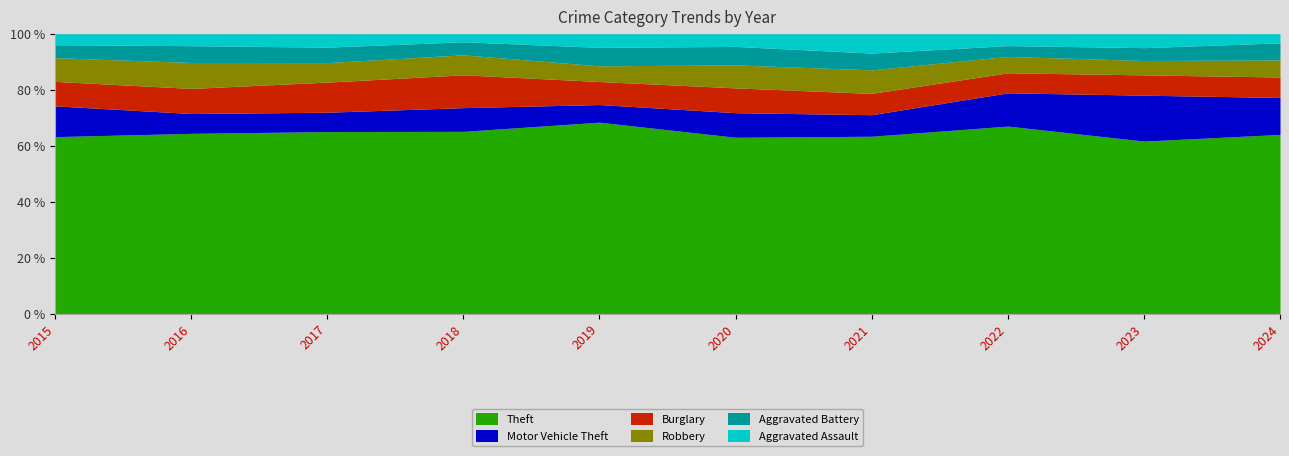

The Theft series shows 63.4 at 2021. True or false?

True